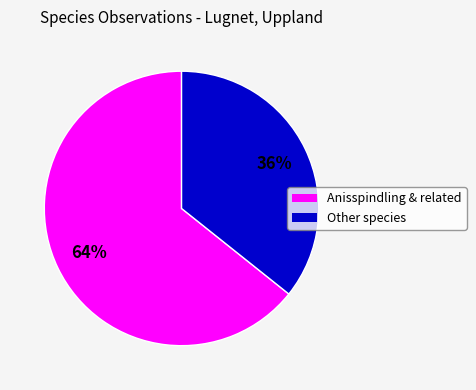

Count the number of slices in the pie.

2